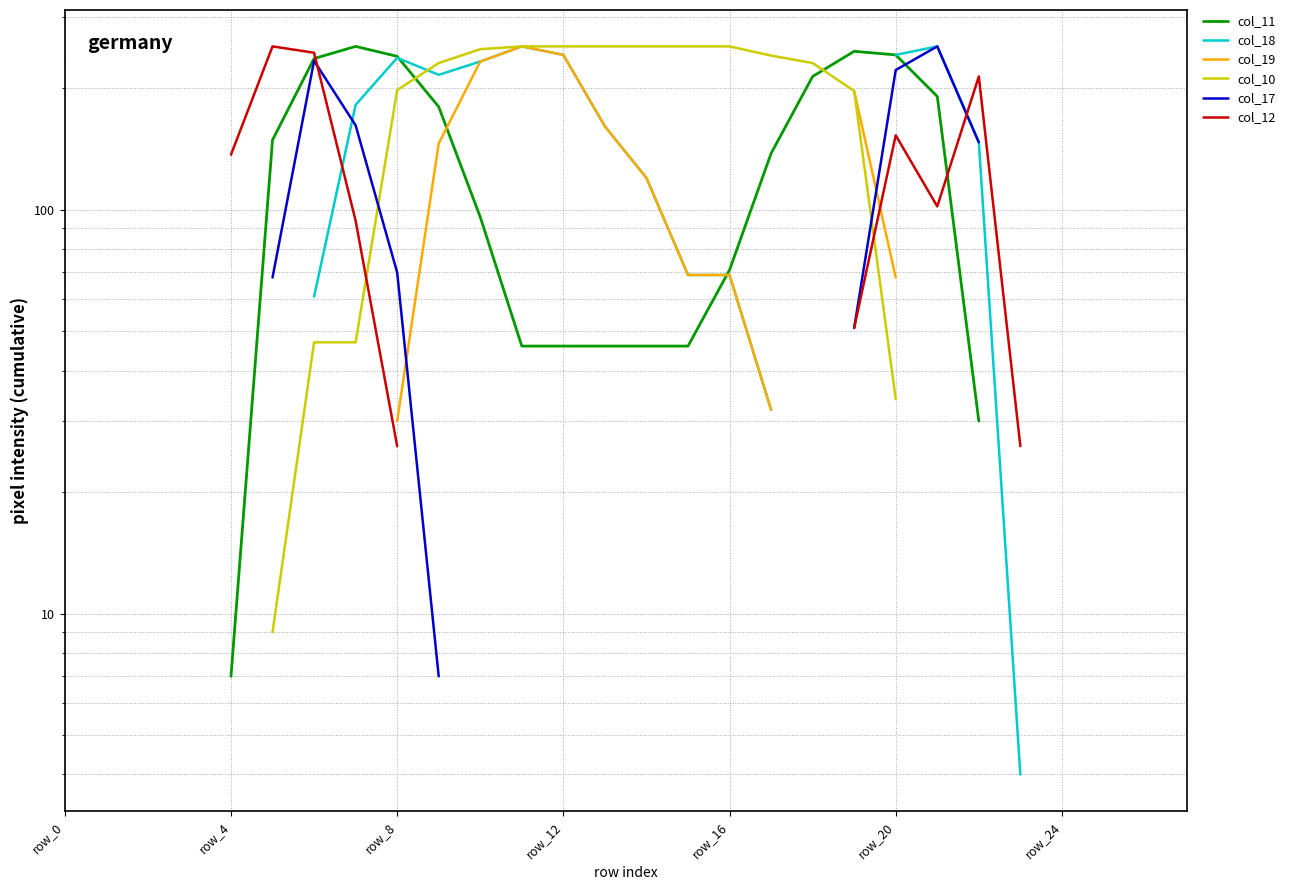

How many positive values does the col_19 series have?

12